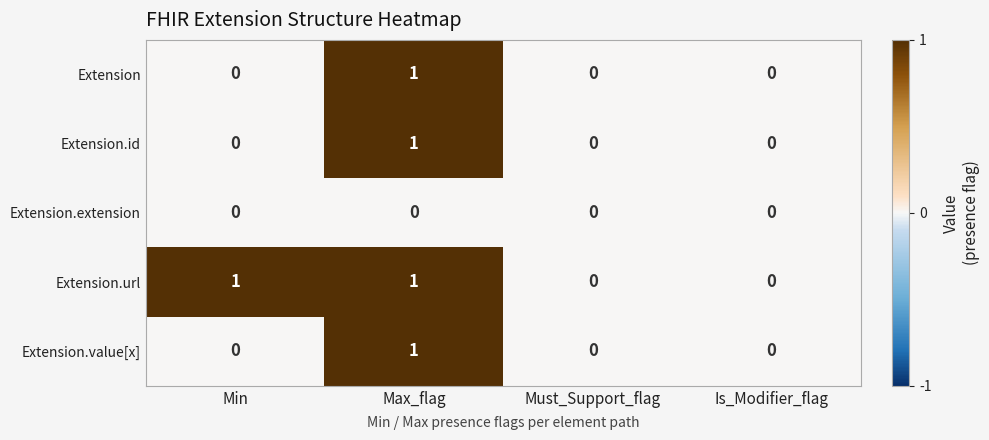

Between Min and Is_Modifier_flag, which series saw the biggest shift?

Extension.url